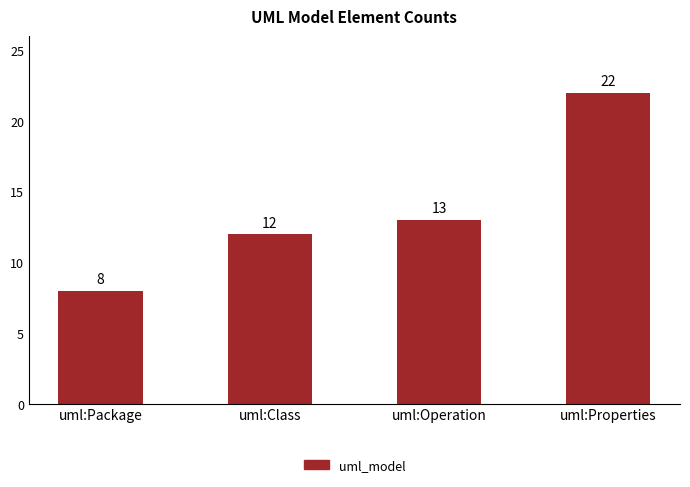

The value at uml:Properties is 40. True or false?

False